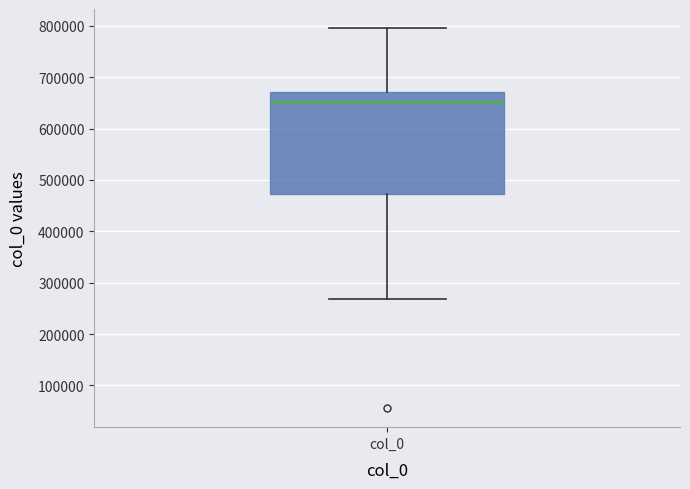

Where does the median line of the box for col_0 sit on the y-axis? The values are not printed on the chart, so give them approximately, as read against the axis.

650000